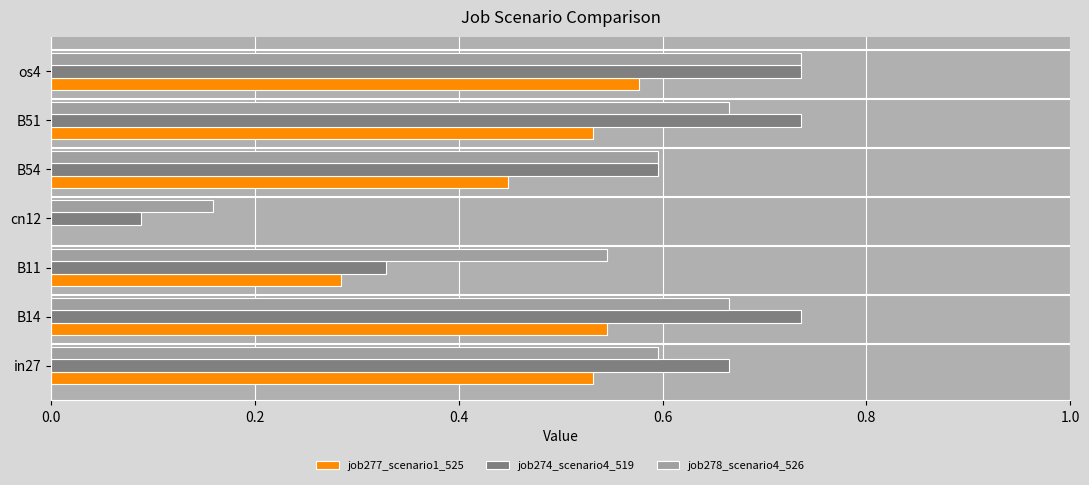

What is the sum of all job274_scenario4_519 values?

3.9